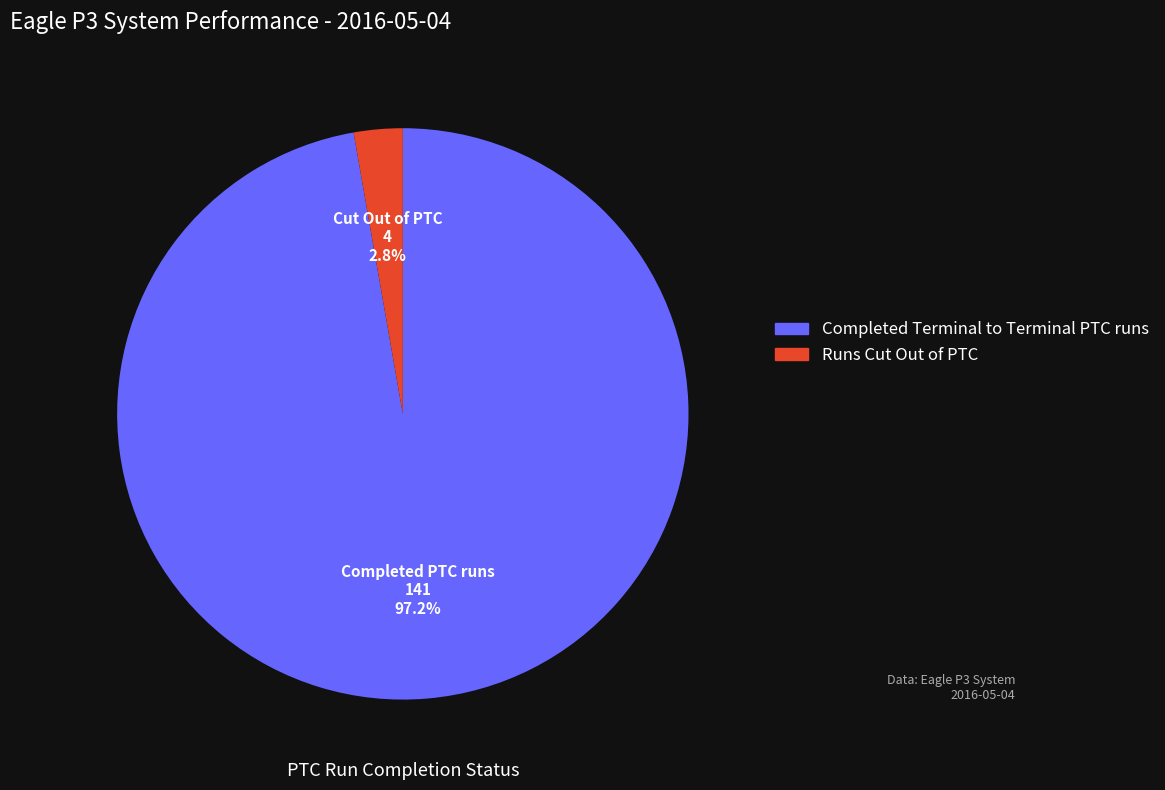

Which has a higher value, Runs Cut Out of PTC or Completed Terminal to Terminal PTC runs?

Completed Terminal to Terminal PTC runs